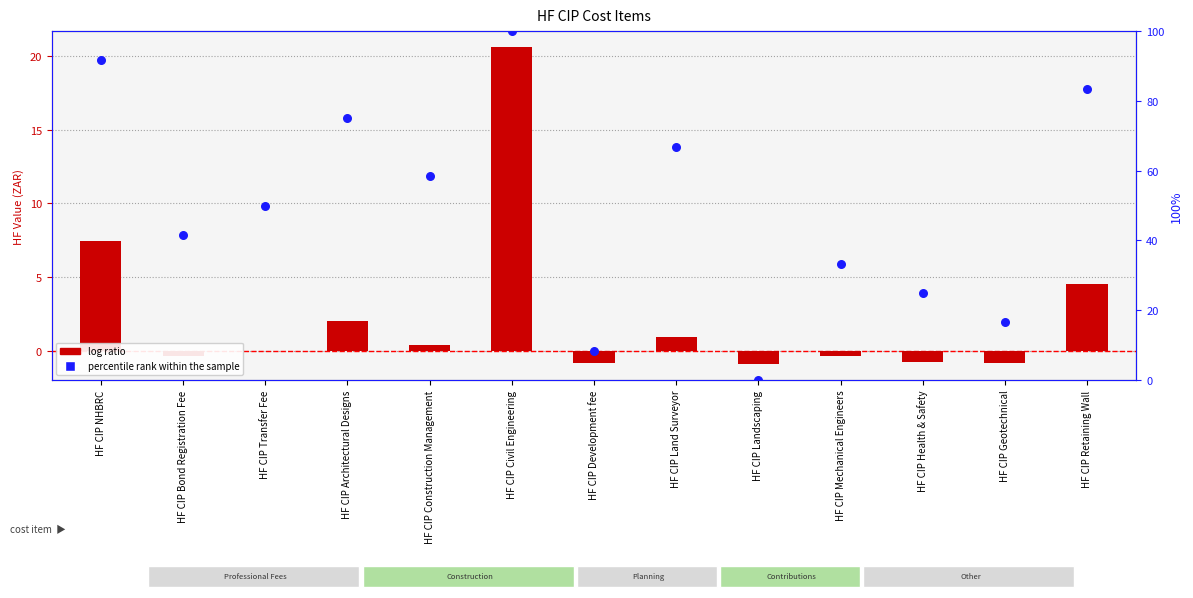

At how many categories does at least one series exceed 30?

9